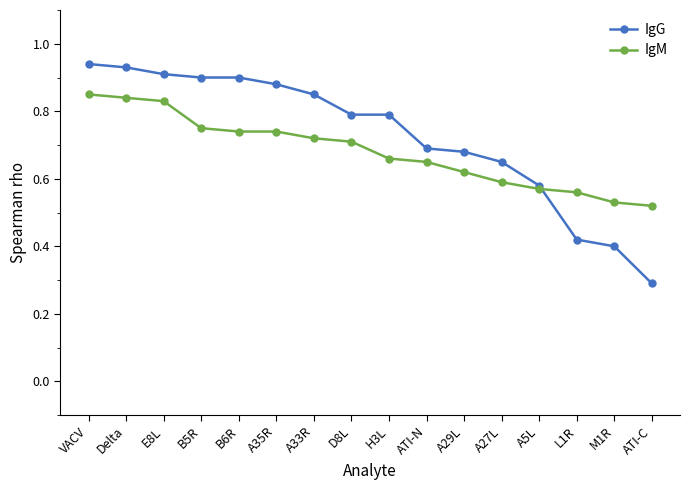

Is it true that IgG equals 0.4 at M1R?

True